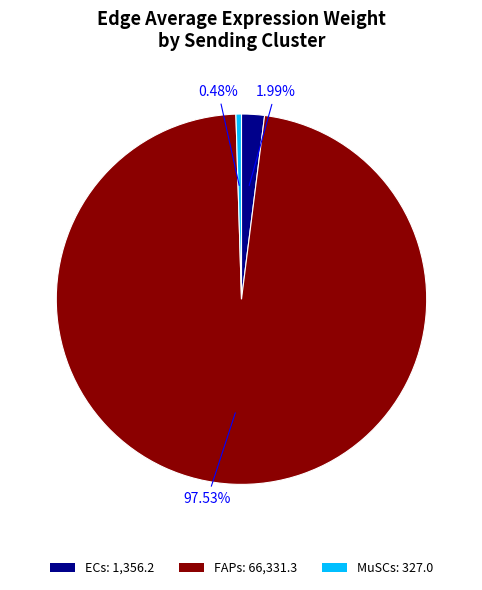

How many segments does this pie chart have?

3